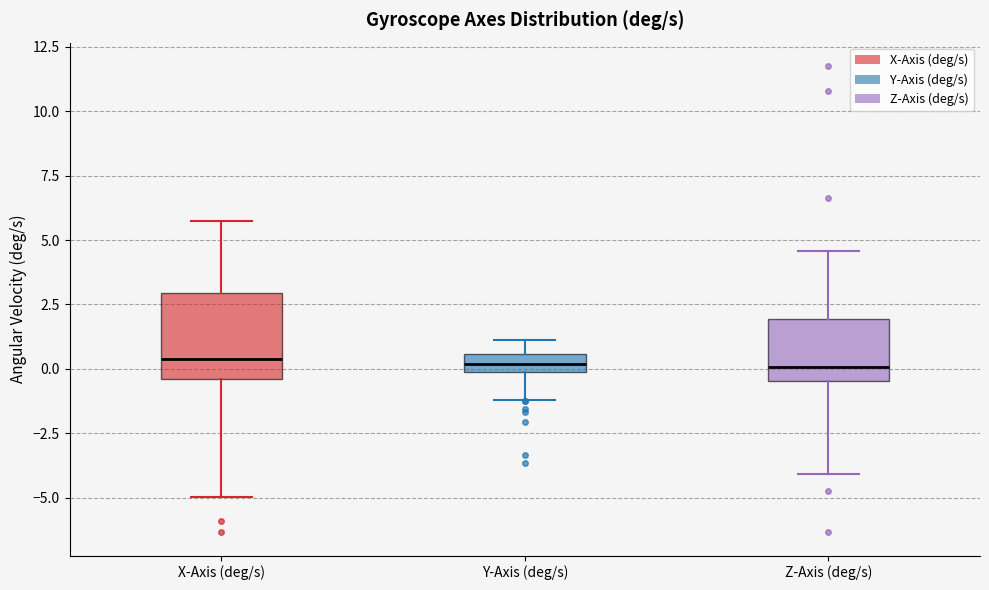

Where is the upper edge of the box for X-Axis (deg/s) on the y-axis? The values are not printed on the chart, so give them approximately, as read against the axis.

3.0